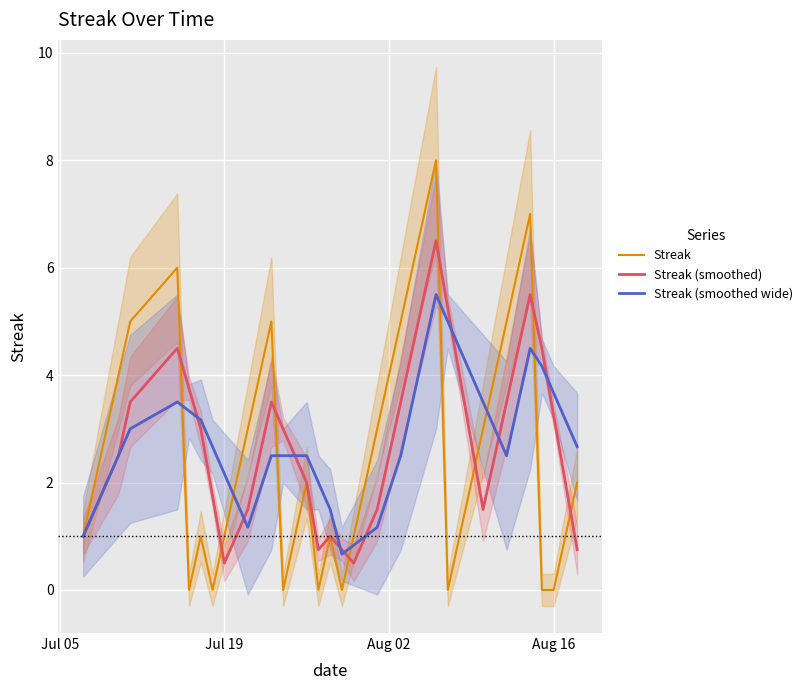

How many values in the Streak (smoothed wide) series are below 2?

11